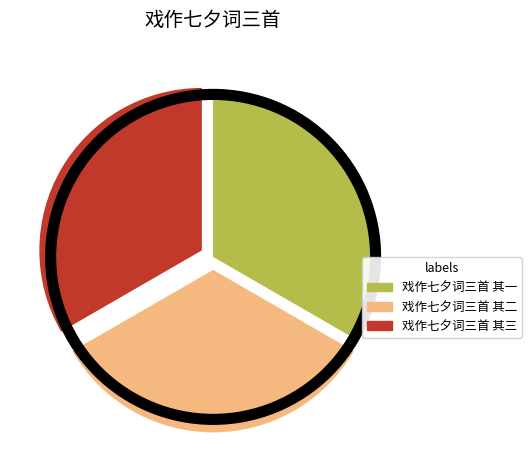

Does 戏作七夕词三首 其一 represent more than half of the total?

No